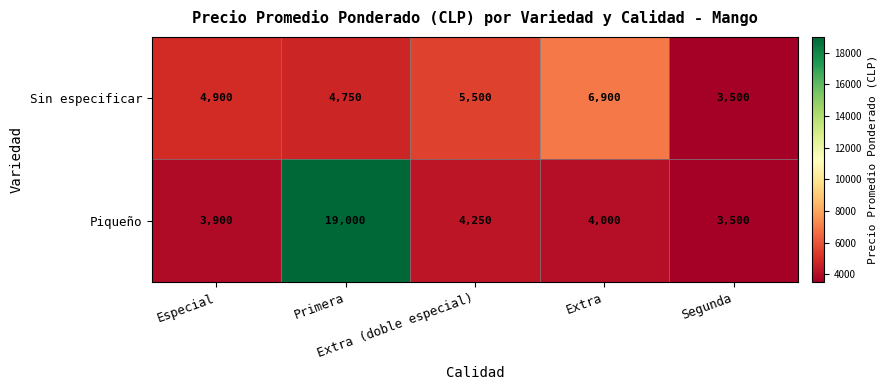

Count the number of categories in the chart.

5